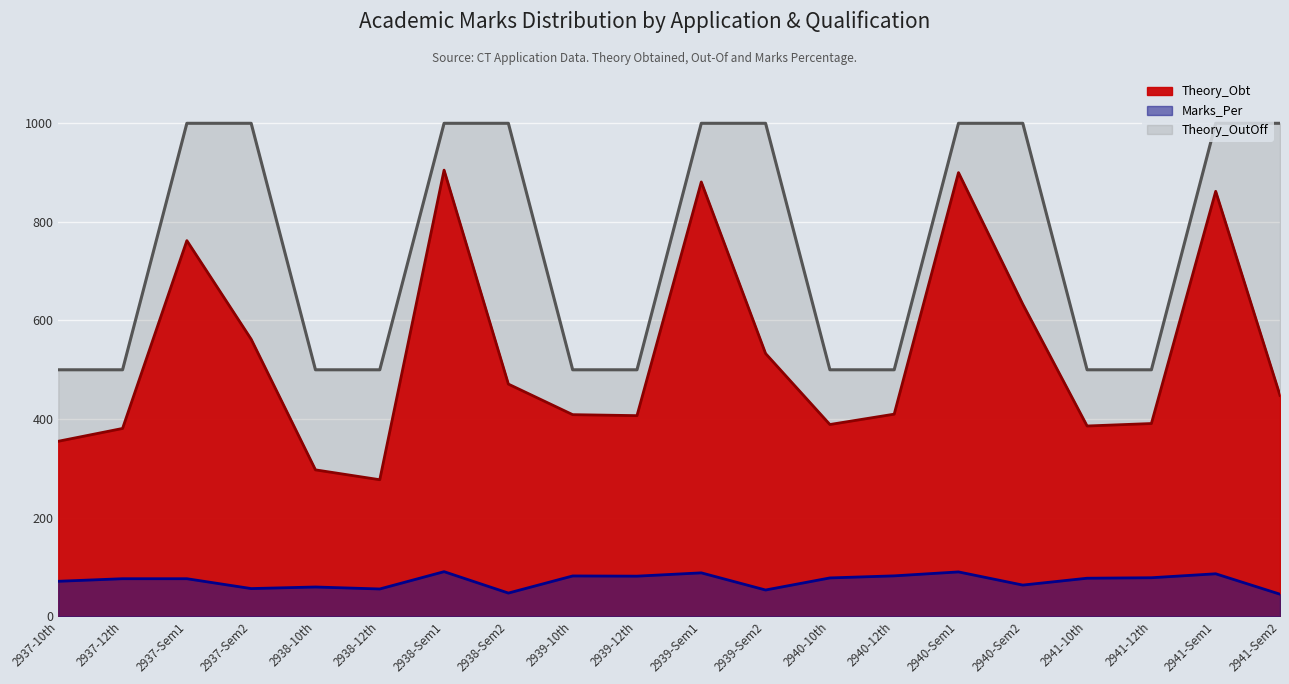

How many lines are shown in the chart?

3